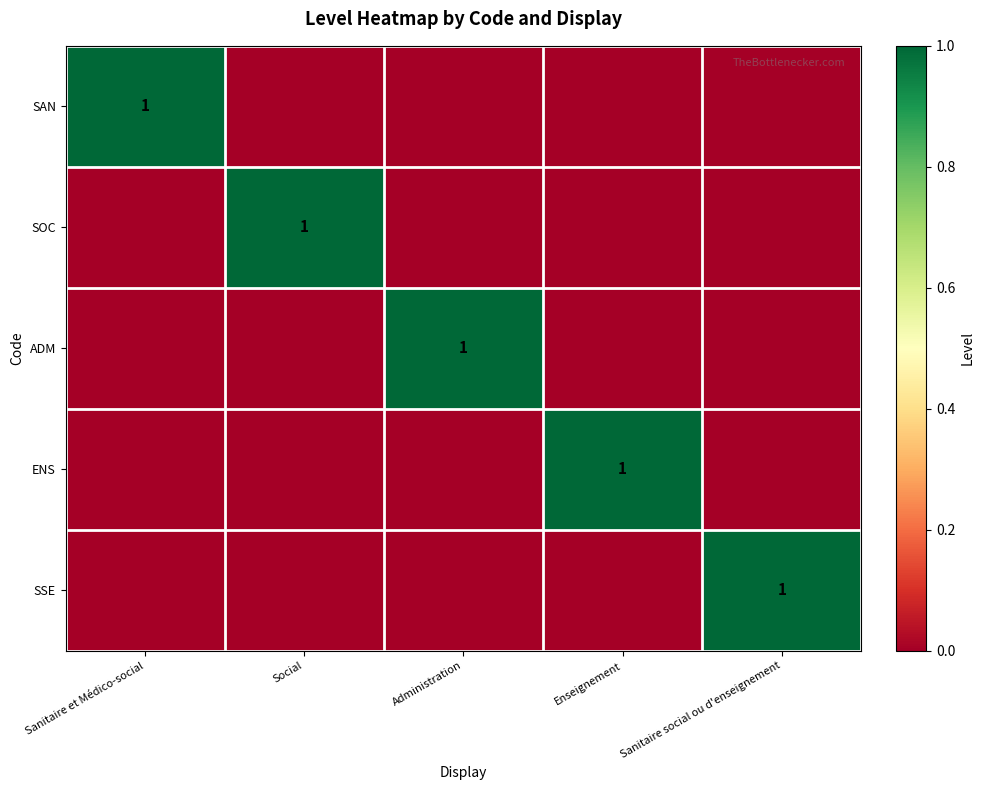

The value of ENS at Enseignement is 1. True or false?

True